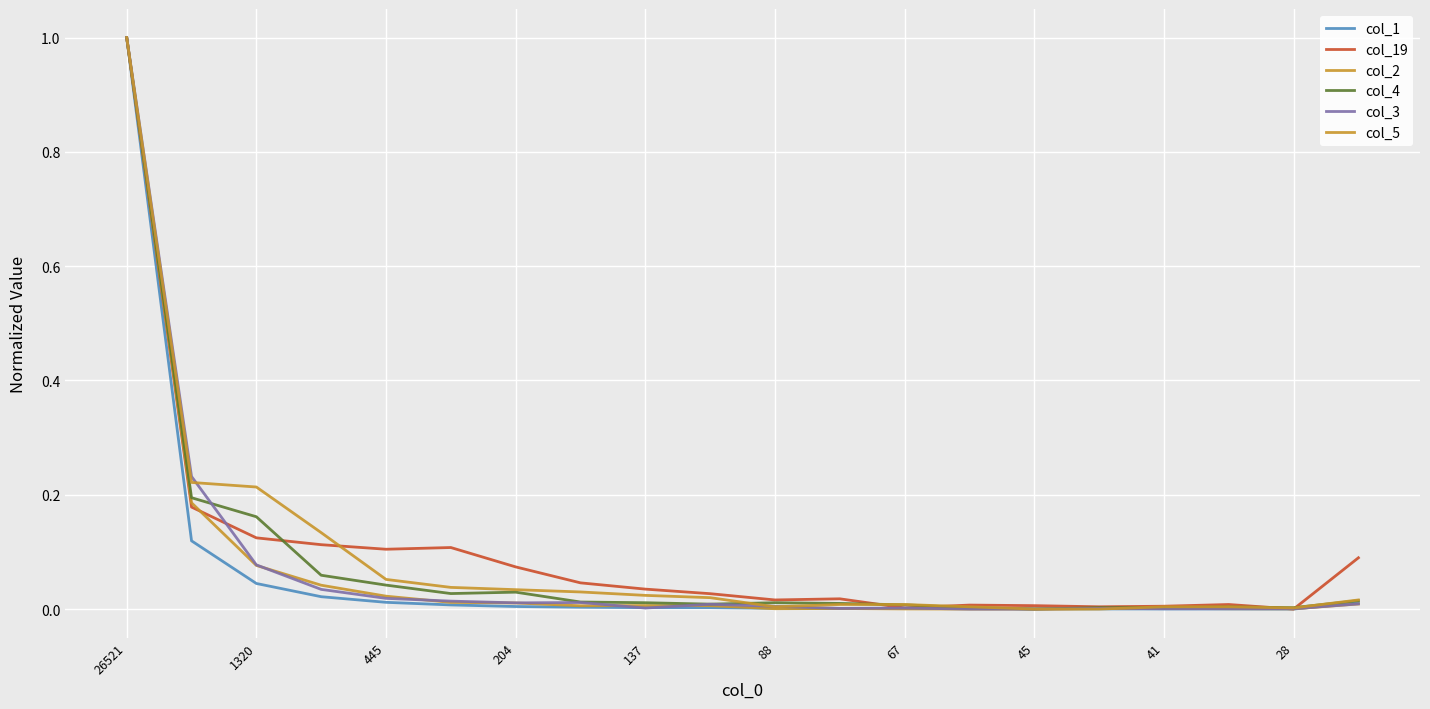

Does the chart have visible grid lines?

Yes